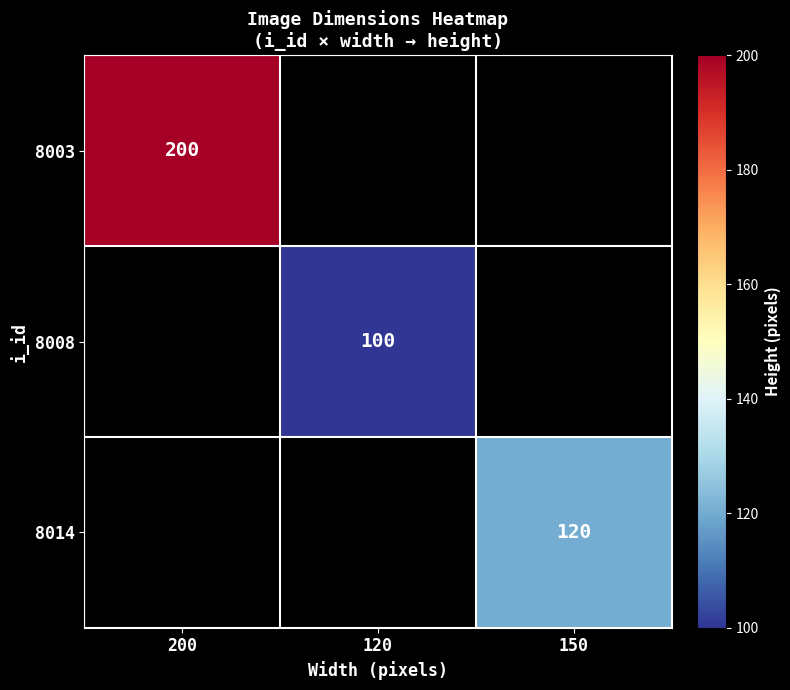

At how many categories does at least one series exceed 161?

1